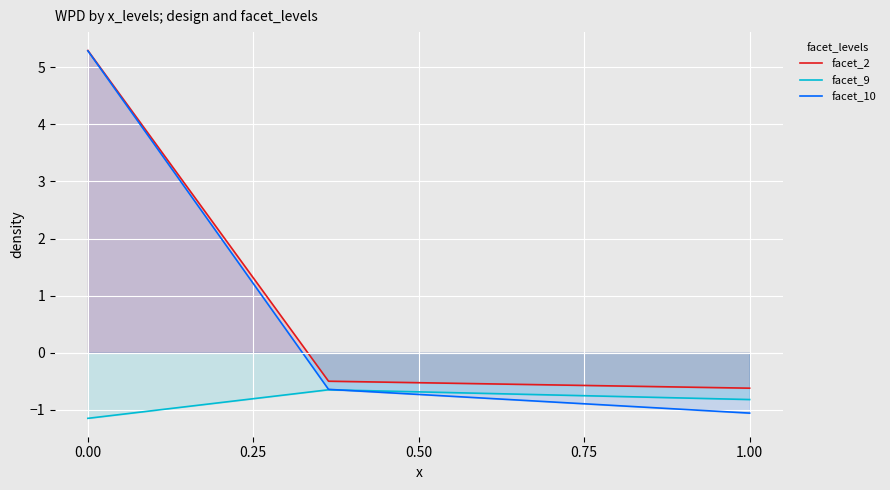

How many series are shown in this chart?

3